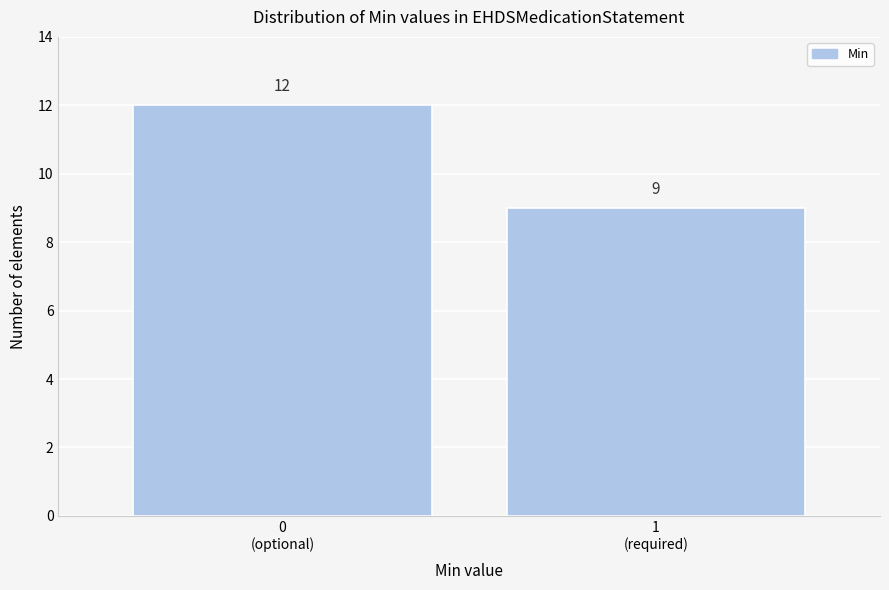

Reading left to right, extract all data points from this chart.

12	9